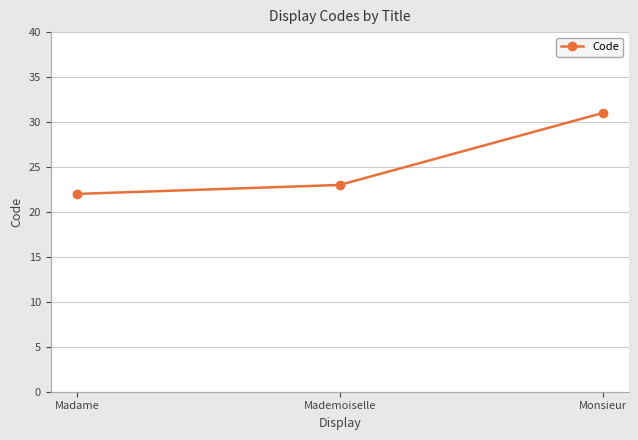

What is the label of the 2nd point from the left?

Mademoiselle